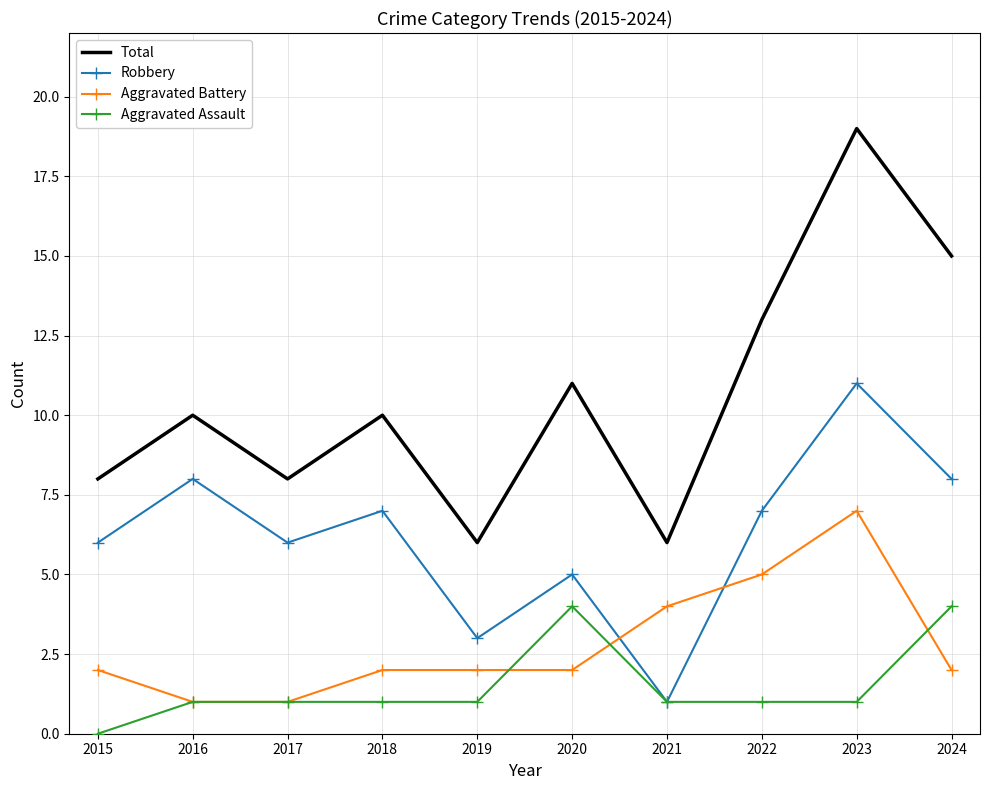

What is the difference between the highest and lowest values at 2023?

18